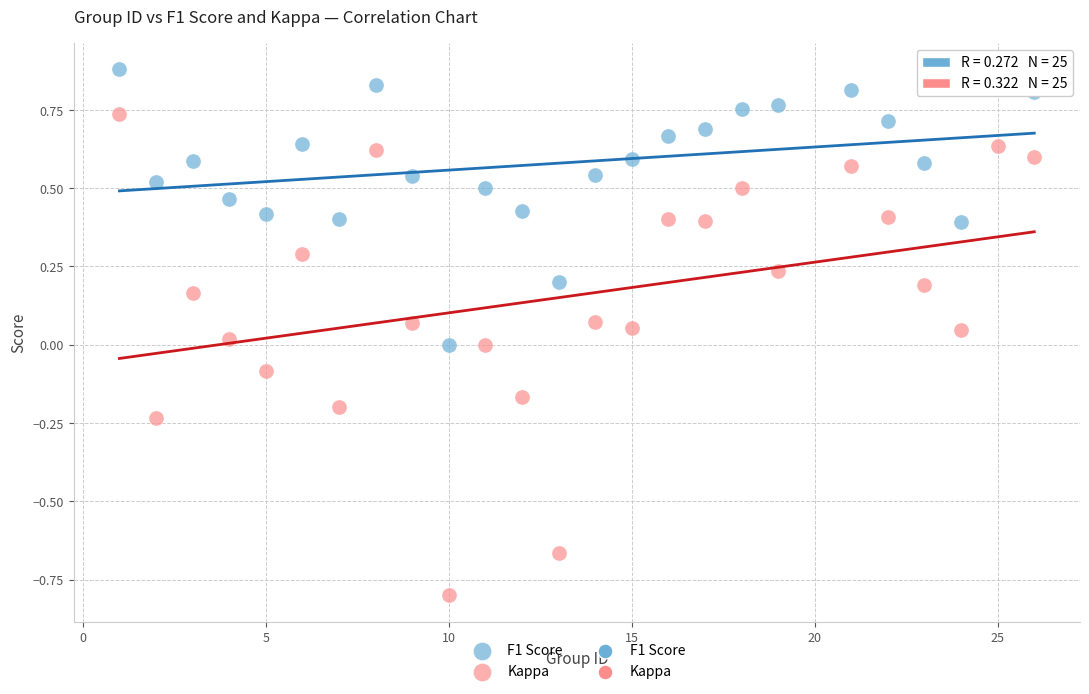

Which series reaches the maximum Y coordinate?

F1 Score